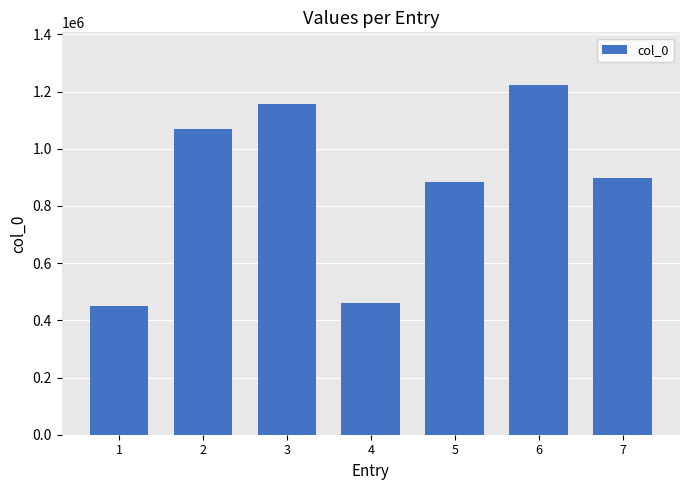

The value at 5 is 1400092. True or false?

False